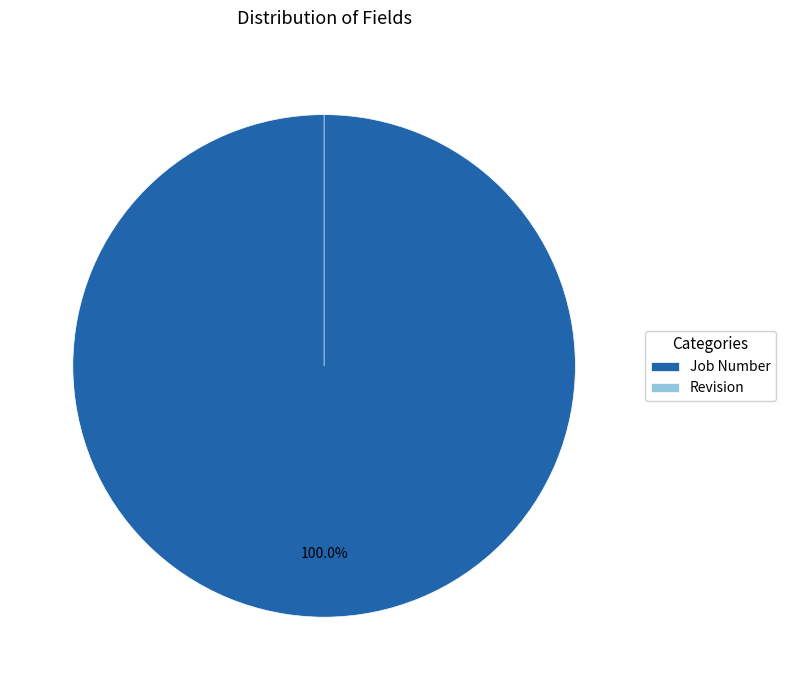

What percentage is the Job Number slice, to the nearest percent?

100%